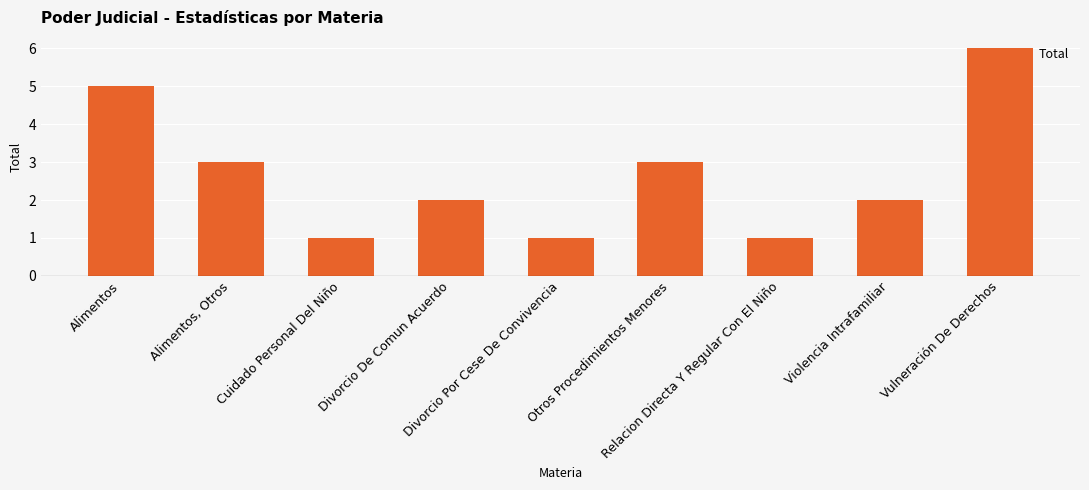

What is the difference between the values at Vulneración De Derechos and Alimentos, Otros?

3